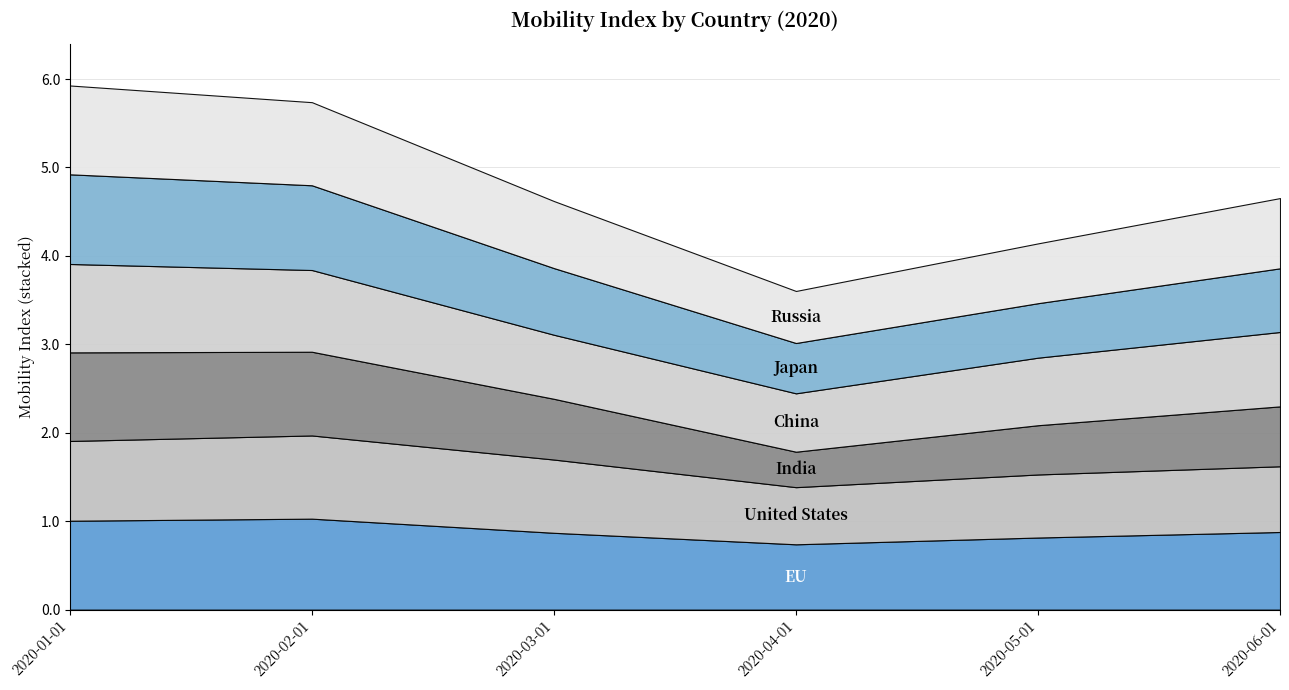

What is the difference between the second highest and second lowest values in the United States series?

0.2